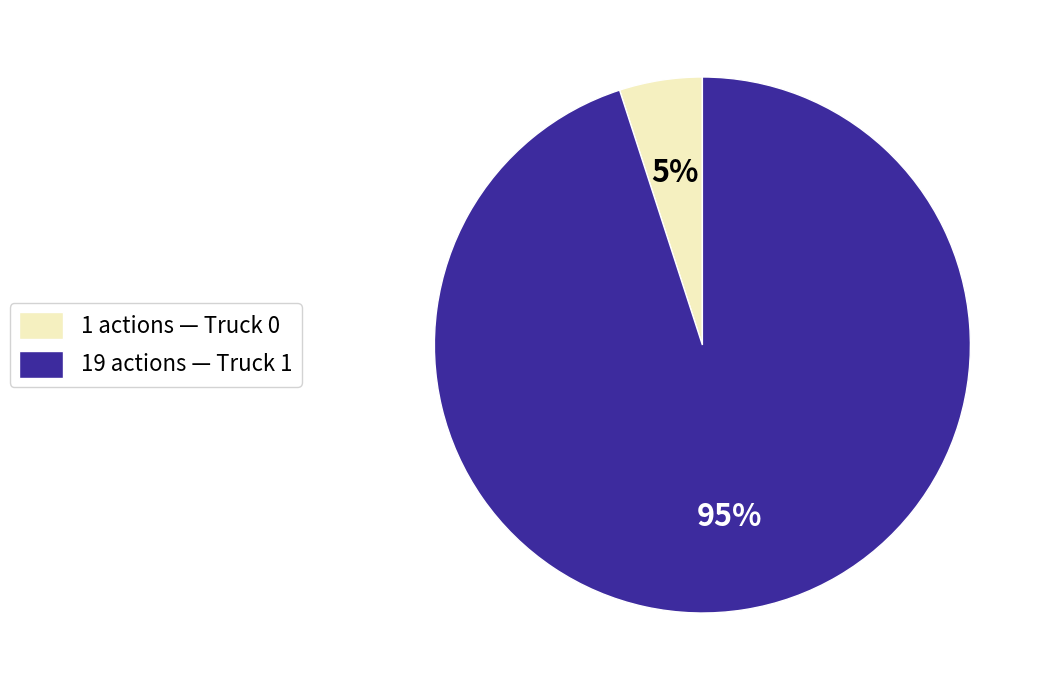

To the nearest percent, what is the average slice percentage?

50%